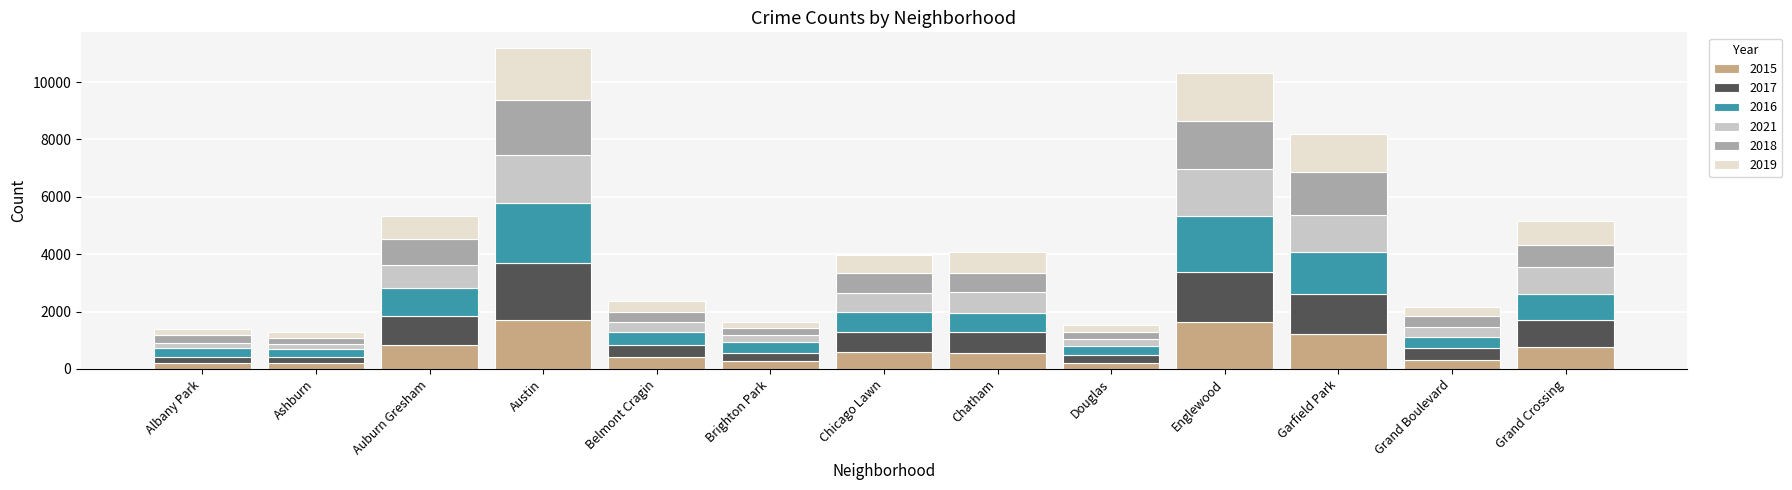

What is the total value across all series at Auburn Gresham?

5348